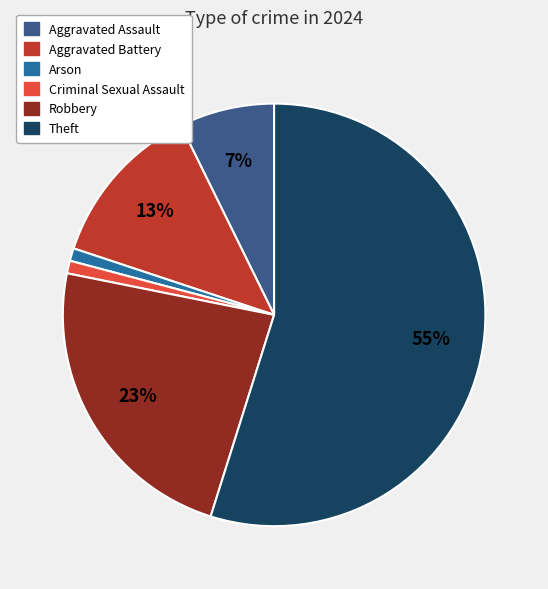

To the nearest percent, what is the difference between the Theft and Aggravated Assault slice percentages?

48%